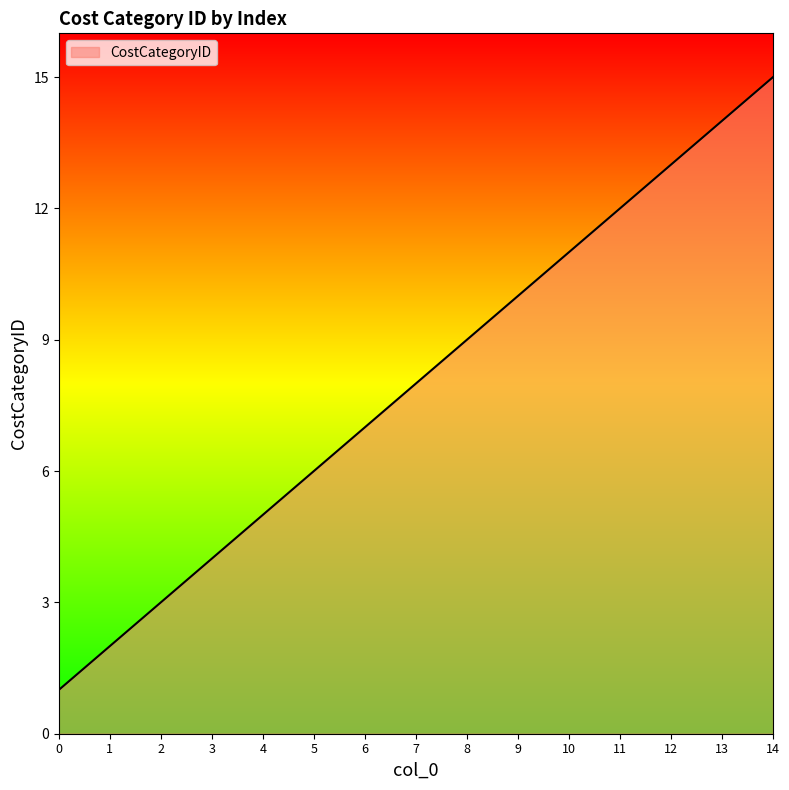

What is the average value?

8